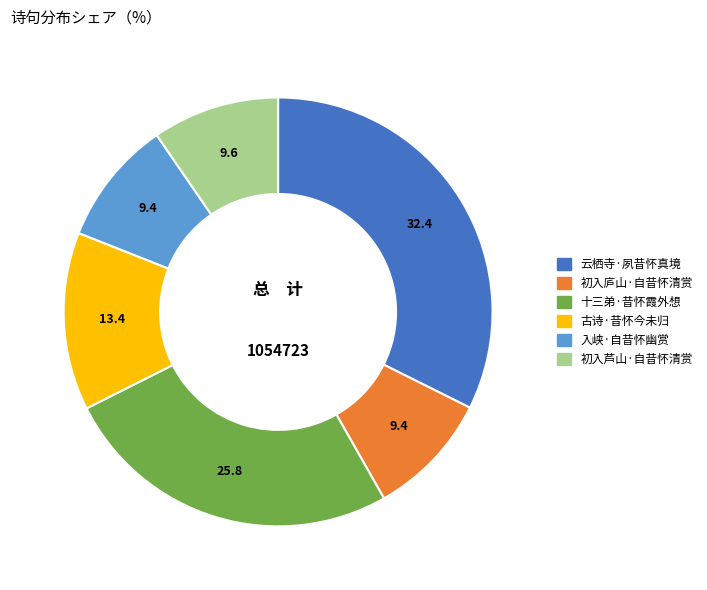

Do 十三弟·昔怀霞外想 and 入峡·自昔怀幽赏 together represent more than half of the pie?

No